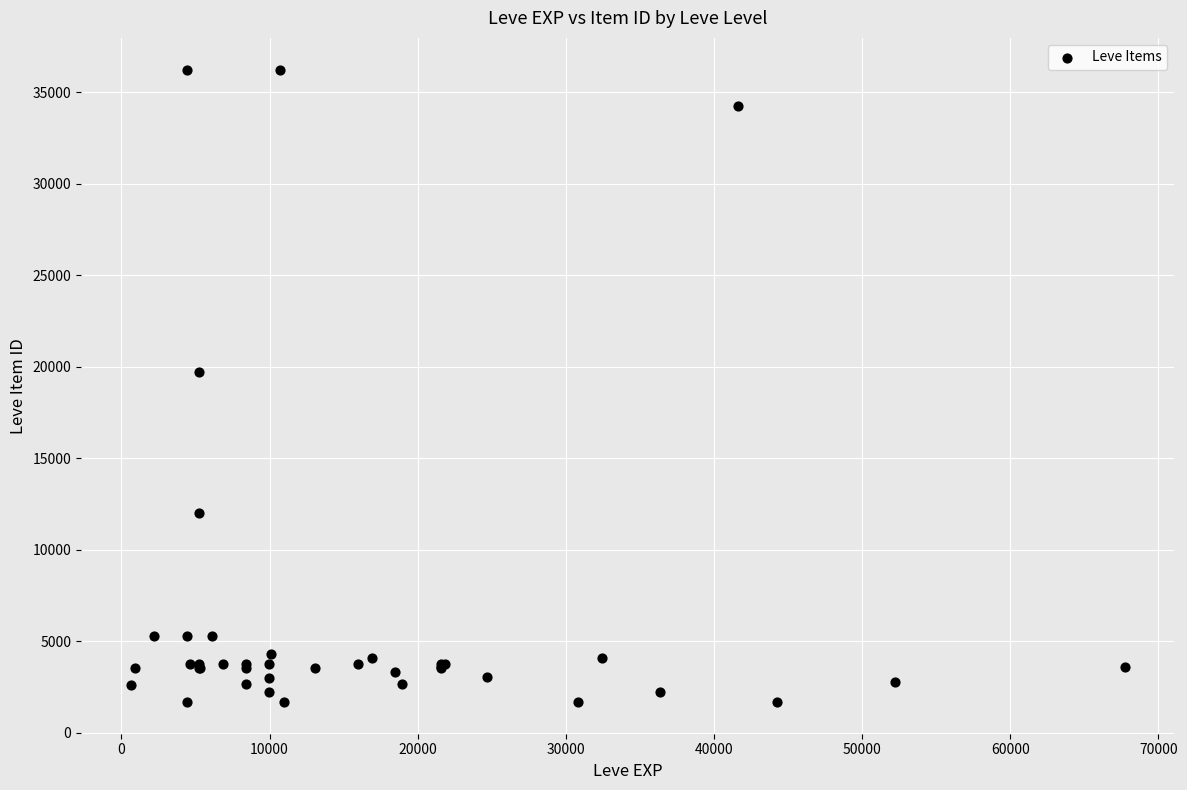

What Y value in the scatter plot is closest to 18967?

19744